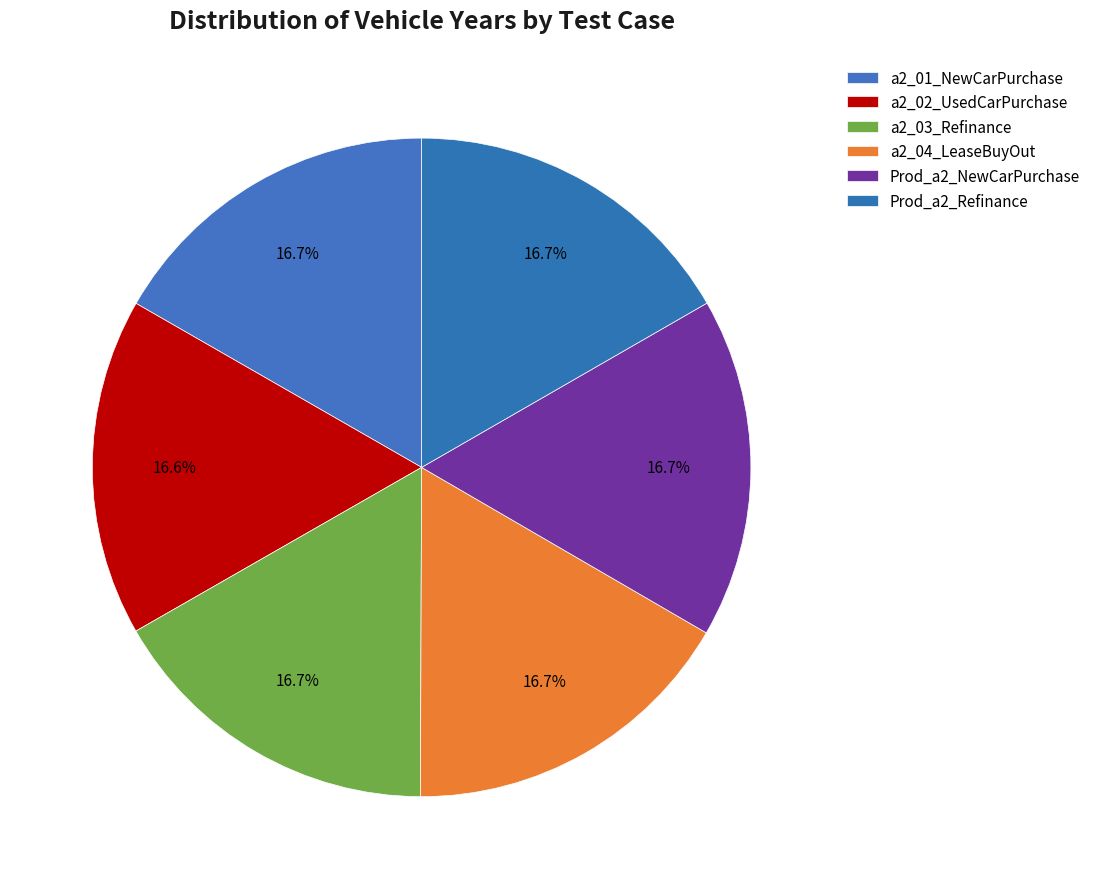

How many slices are in this pie chart?

6